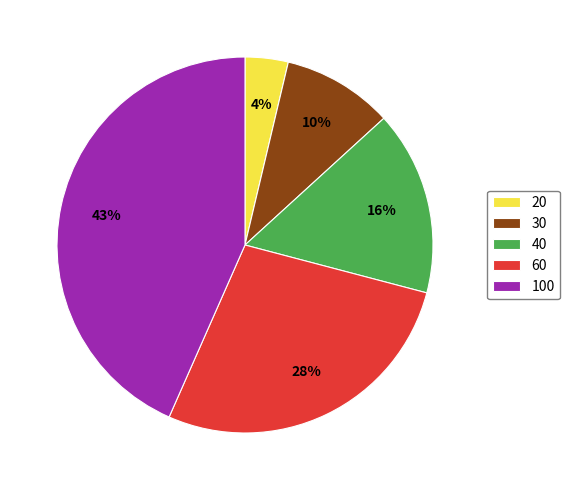

Which slice is the smallest?

20